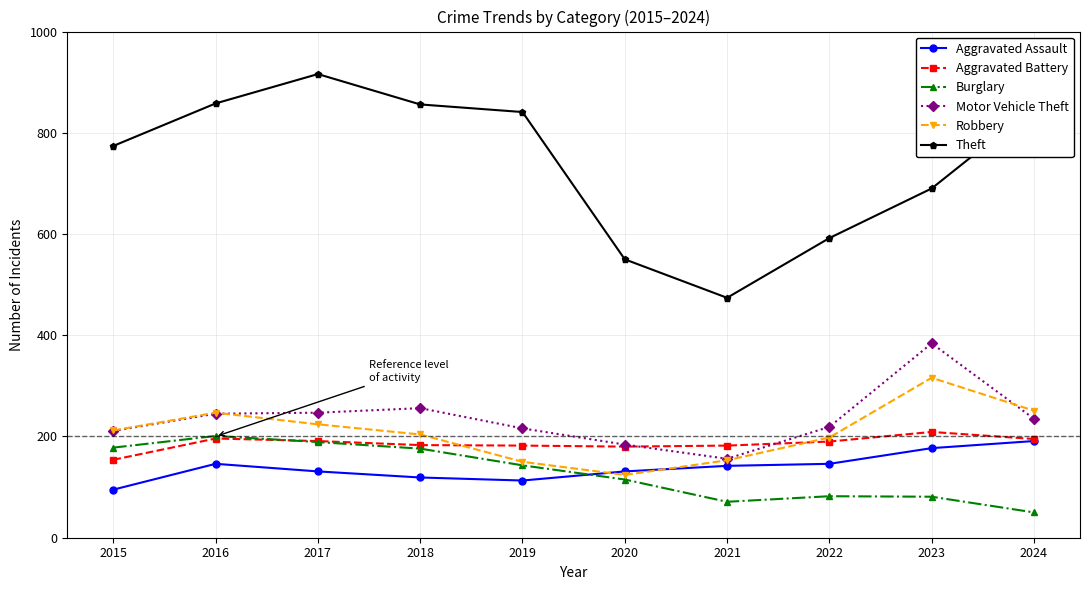

Which category has the lowest value across all series?

2024